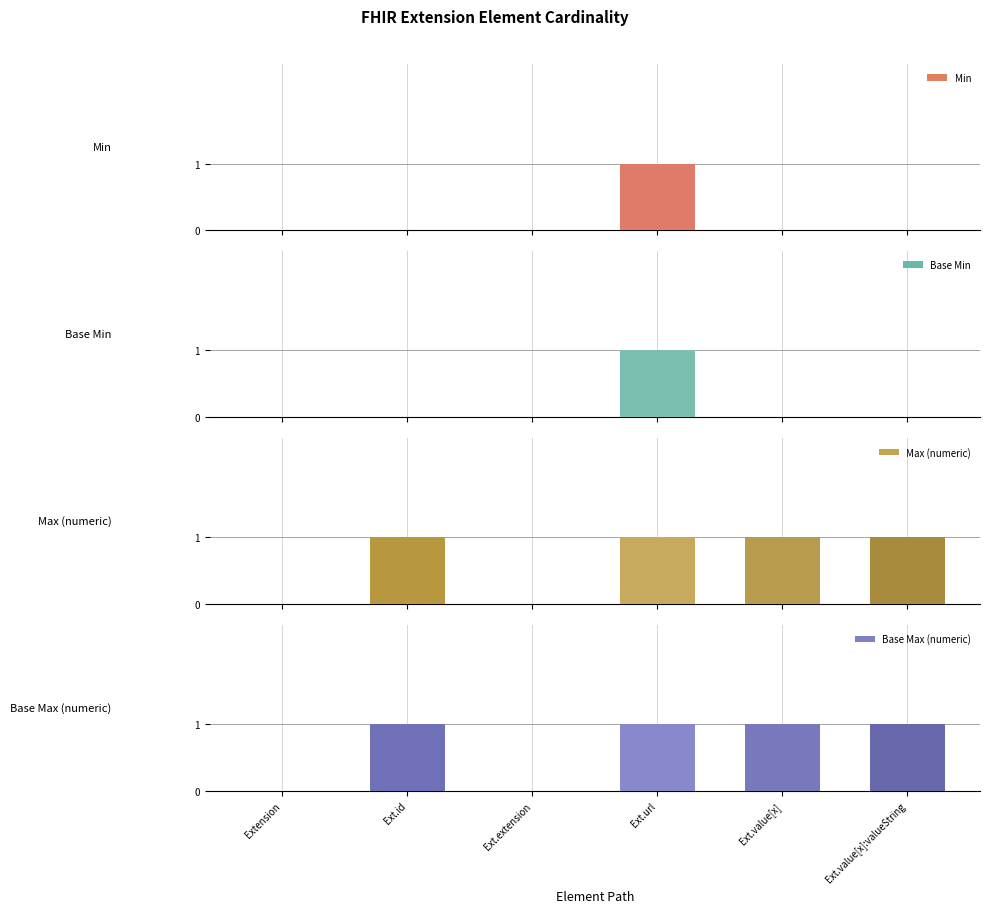

The Base Min series shows 0 at Extension. True or false?

False